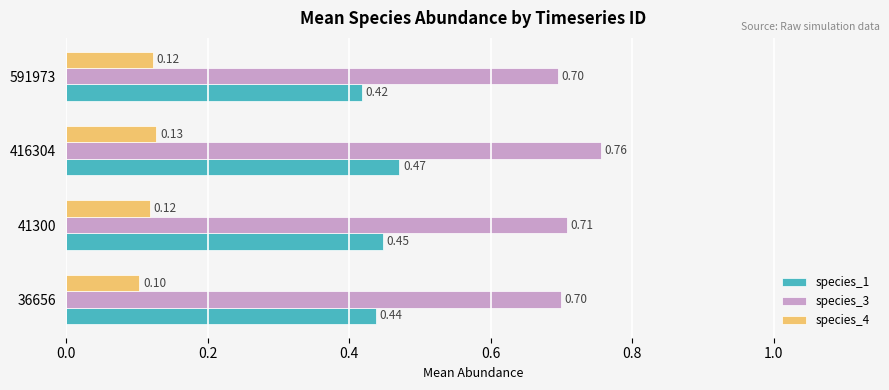

Rank the series at 591973 from lowest to highest value.

species_4, species_1, species_3